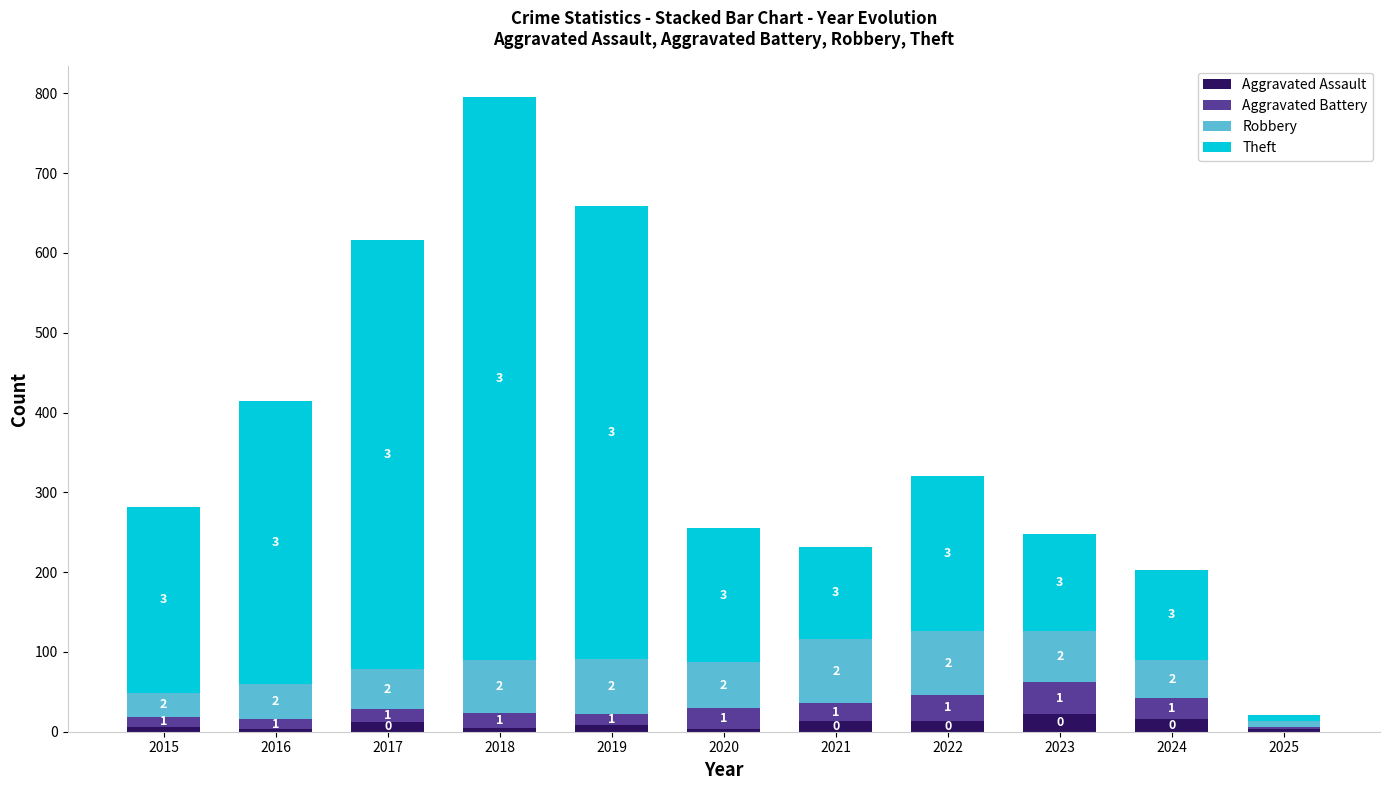

Between 2015 and 2024, which series saw the biggest shift?

Theft